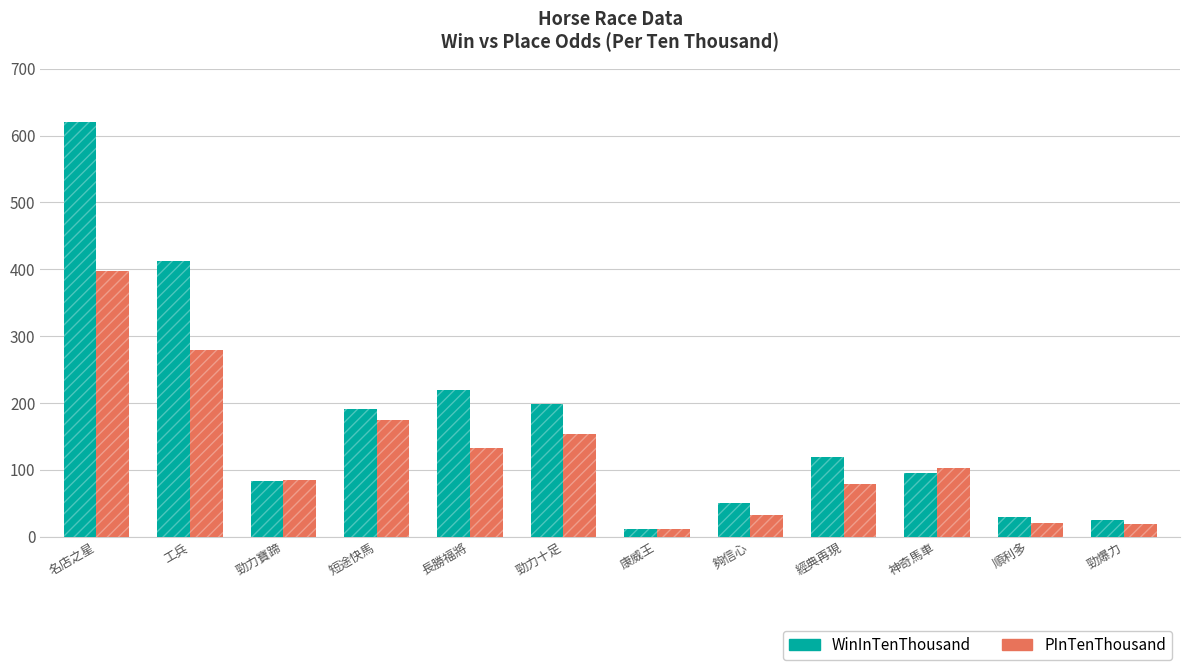

Are the bars grouped side by side (vs. stacked)?

Yes